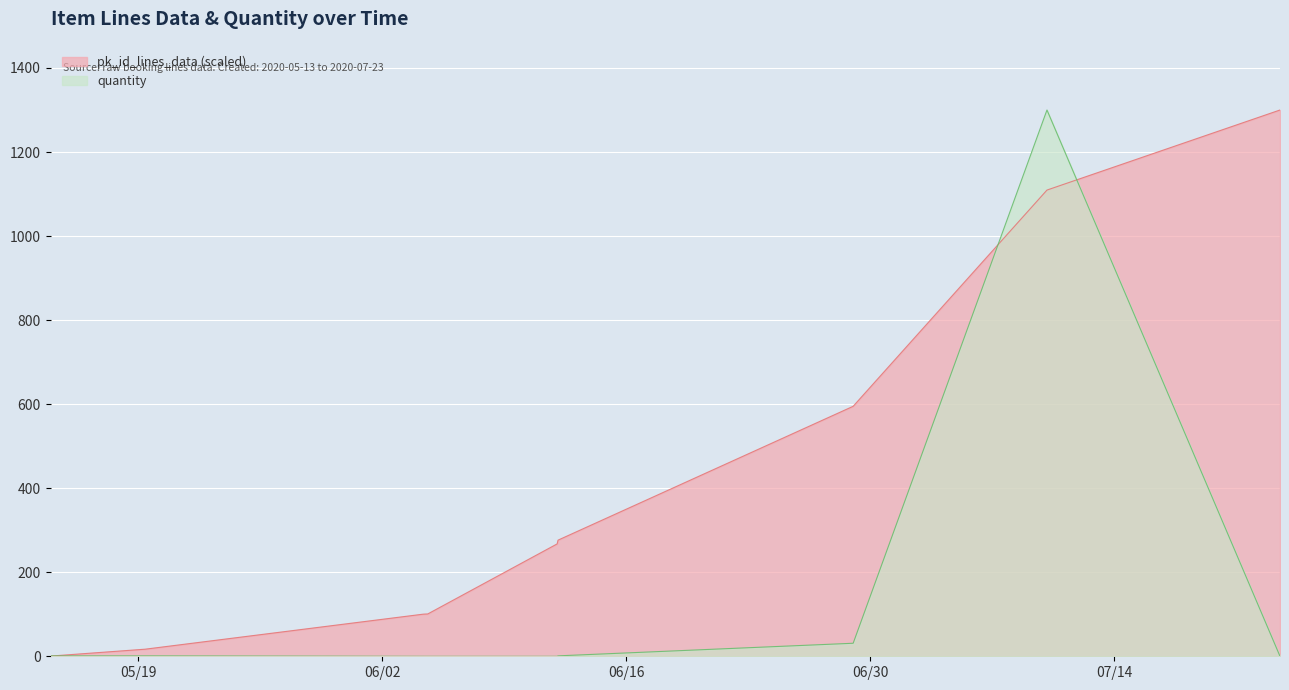

Which series has the widest spread of values?

pk_id_lines_data